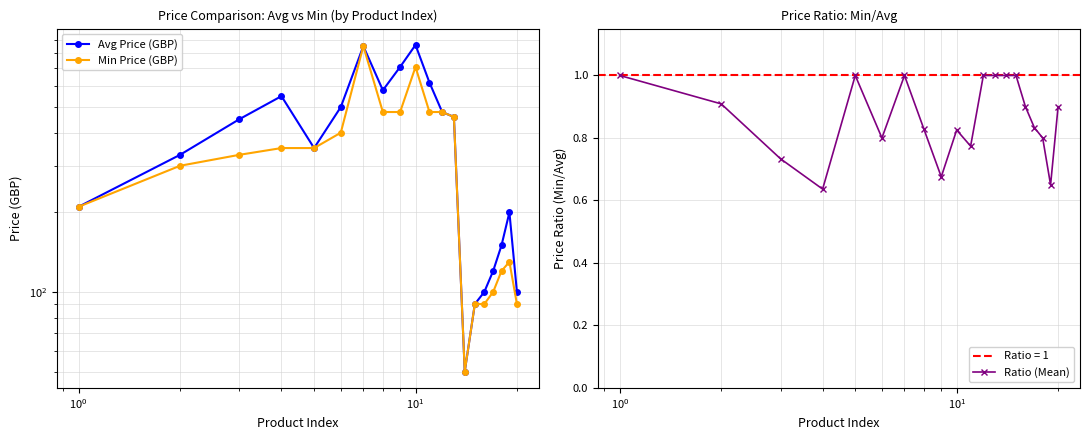

True or false: Ratio (Mean) has more than 0 points higher than both neighbors.

True